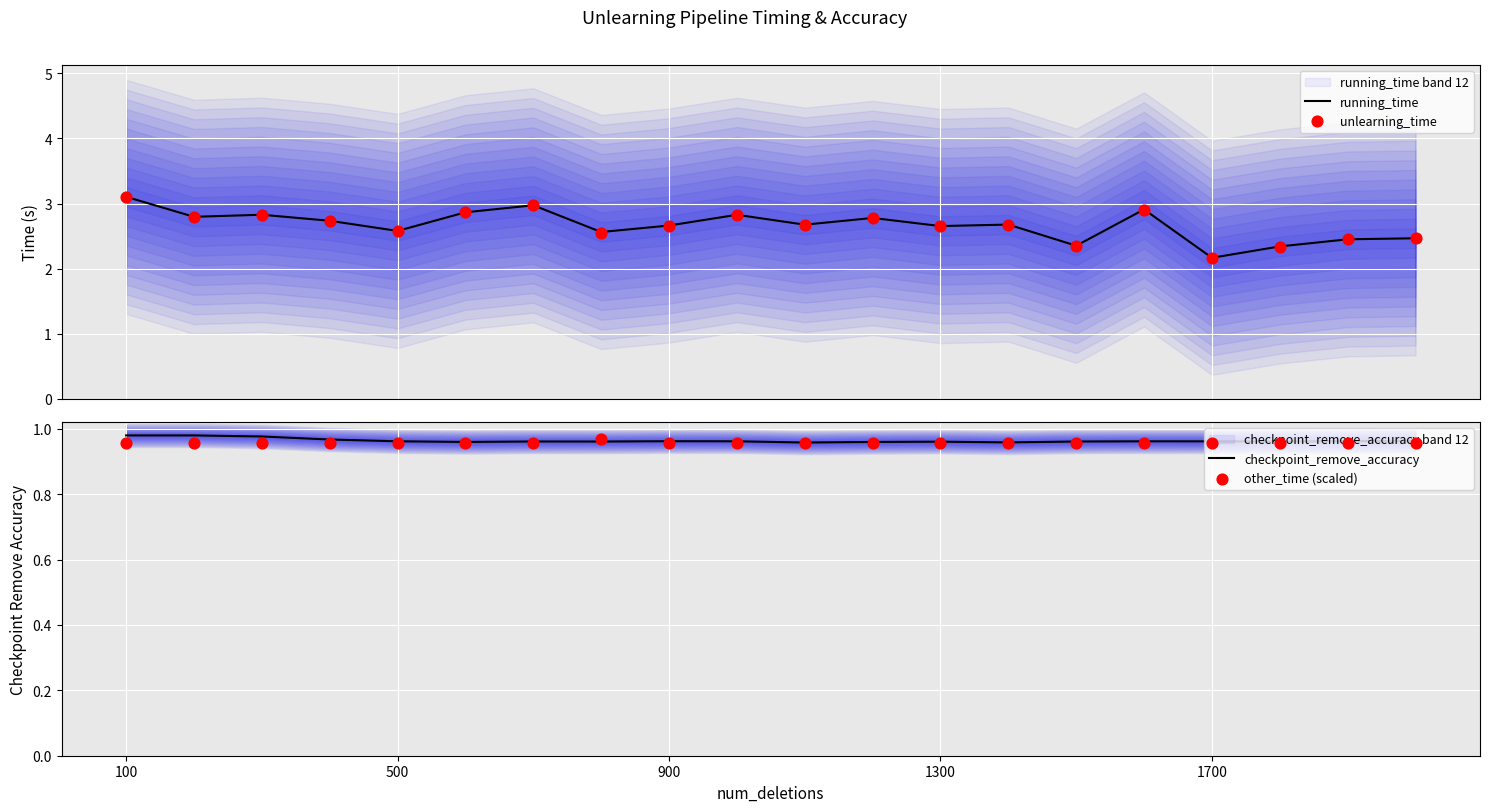

What is the highest value of the running_time series?

3.1